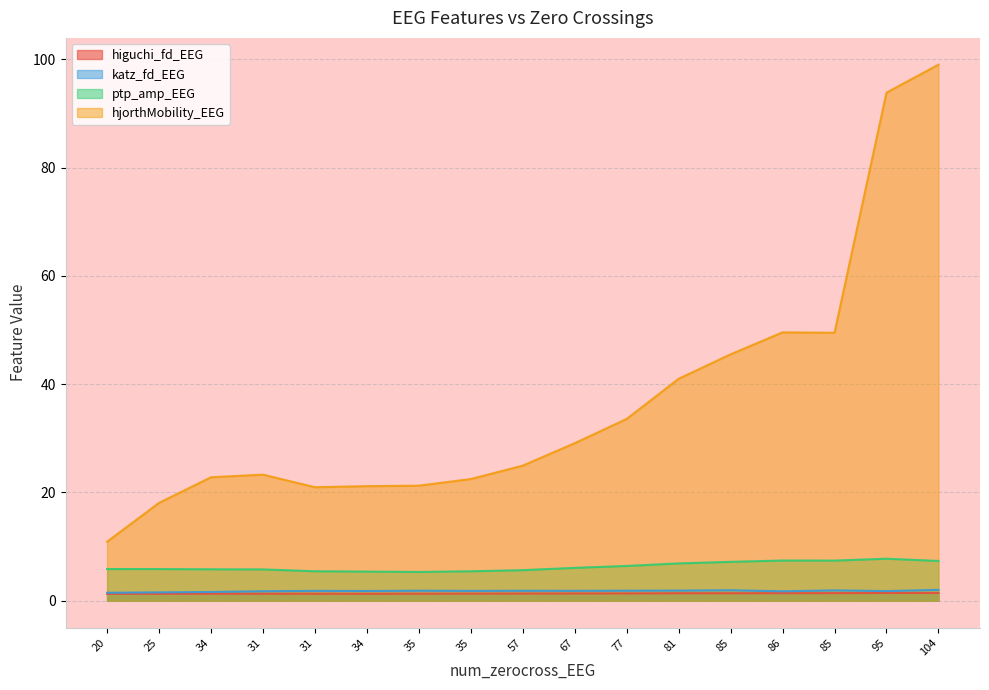

What is the maximum value for higuchi_fd_EEG?

1.4